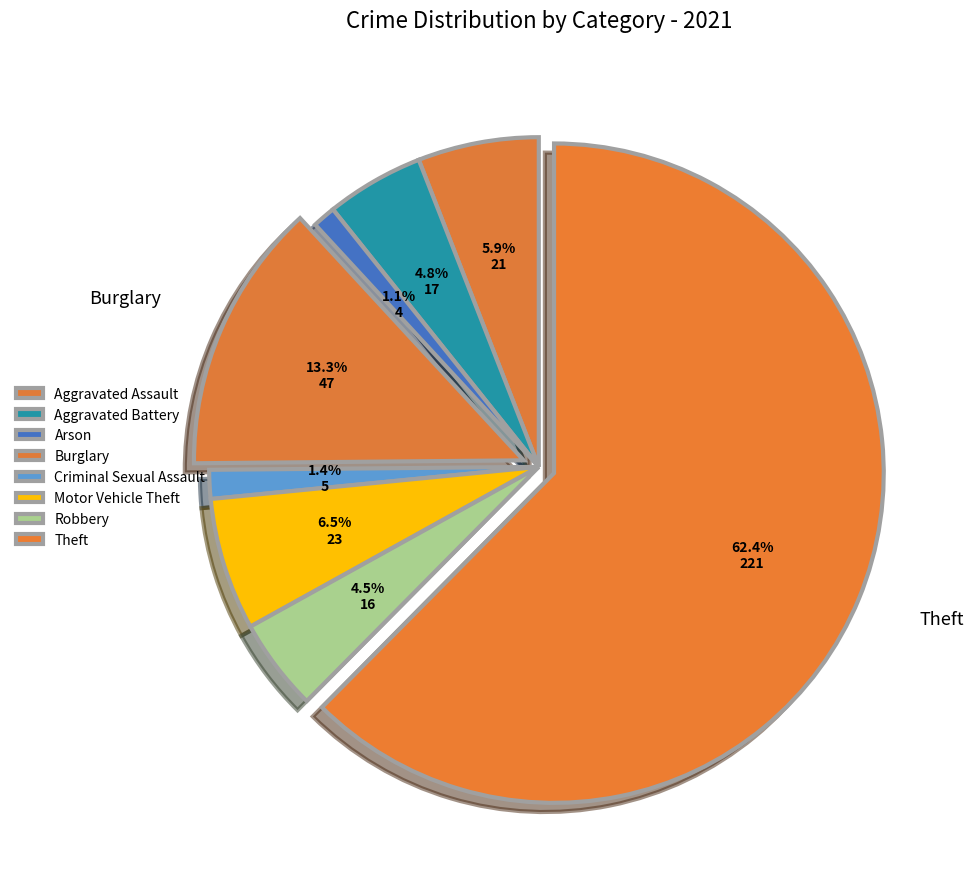

Count the number of slices in the pie.

8